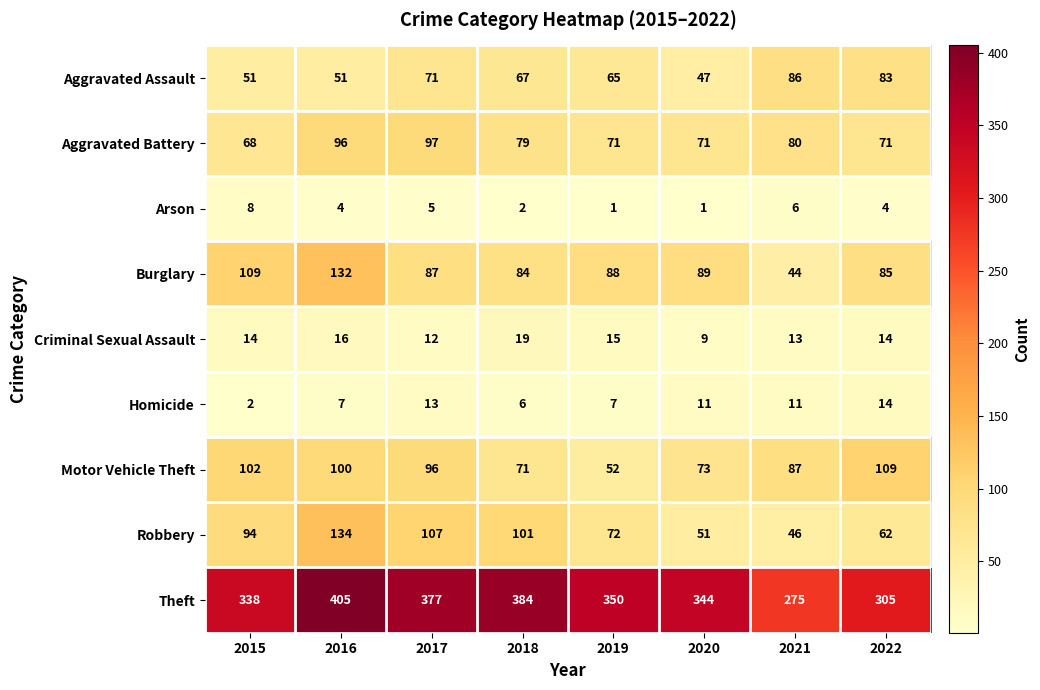

The Homicide series shows 7 at 2019. True or false?

True